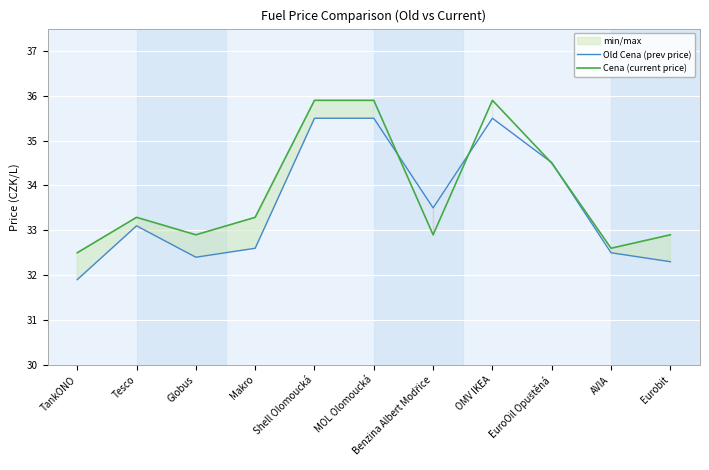

Which series has the largest total across all categories?

Cena (current price)